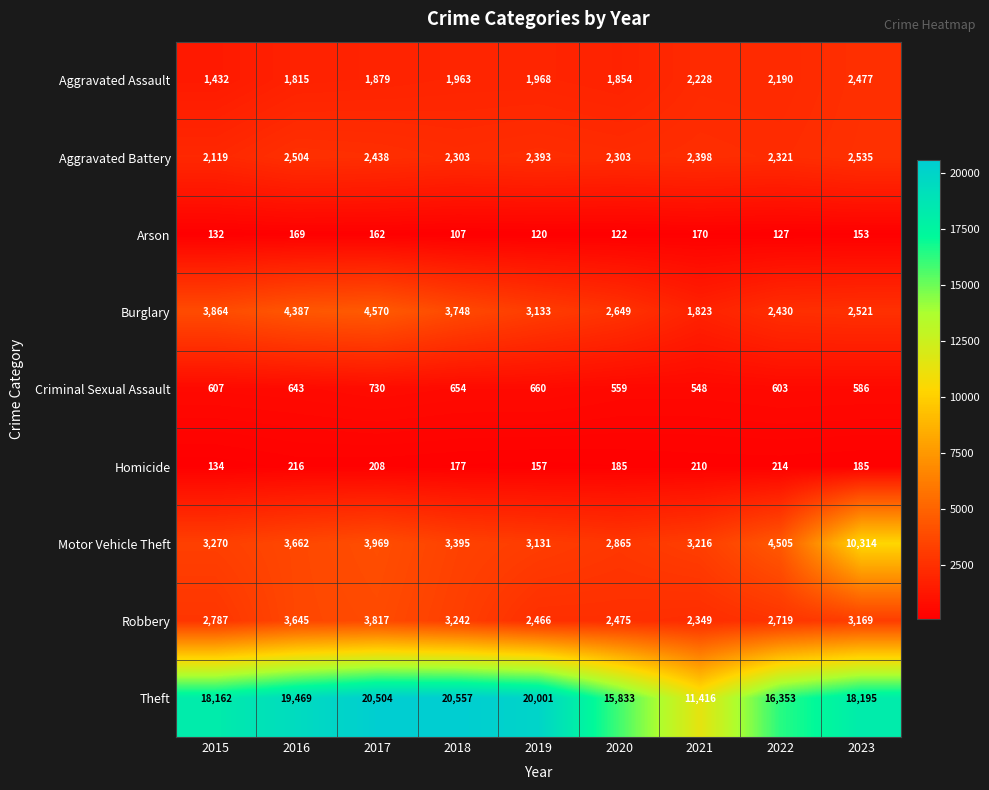

Between 2017 and 2020, which series saw the biggest shift?

Theft